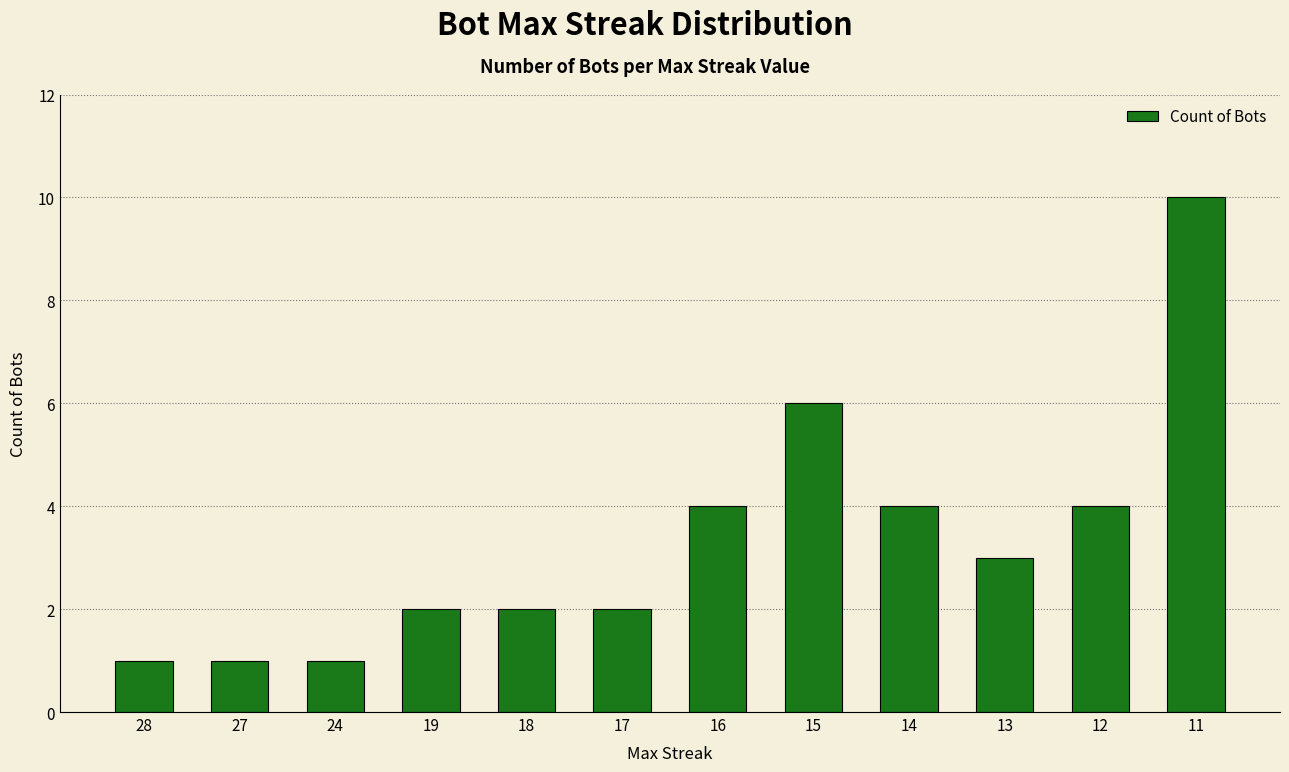

Read the value at 11.

10